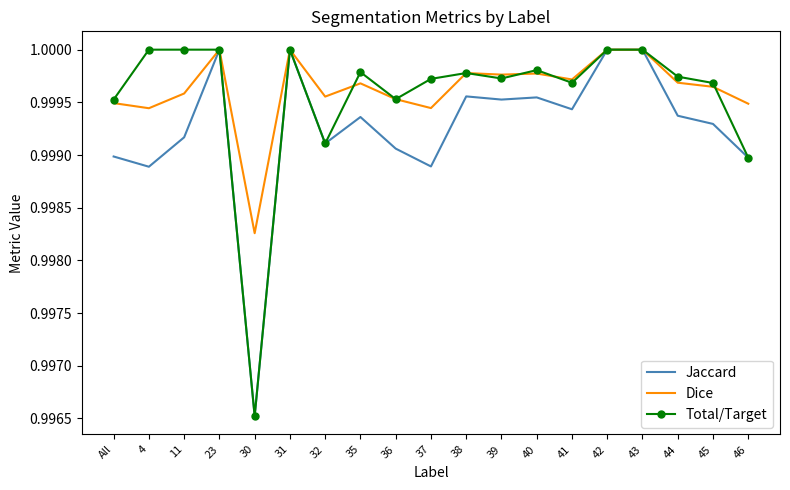

What position from the right is 30?

15